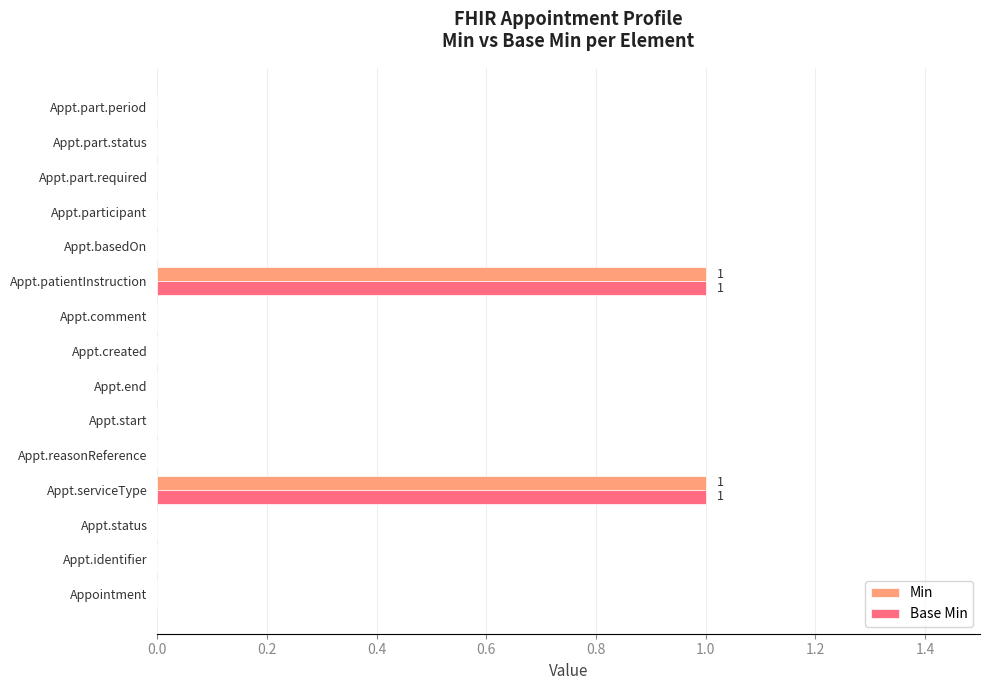

How many data points does each series have?

15